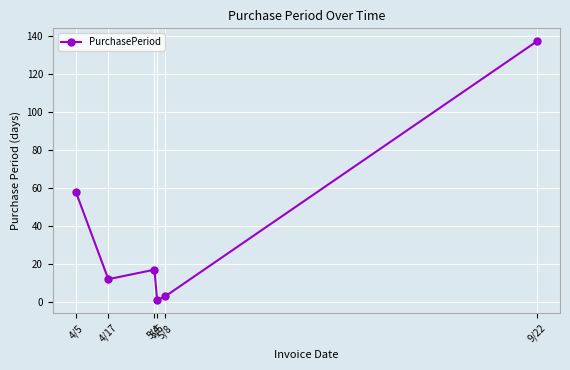

What is the ratio of the value at 4/17 to the value at 4/5?

0.2